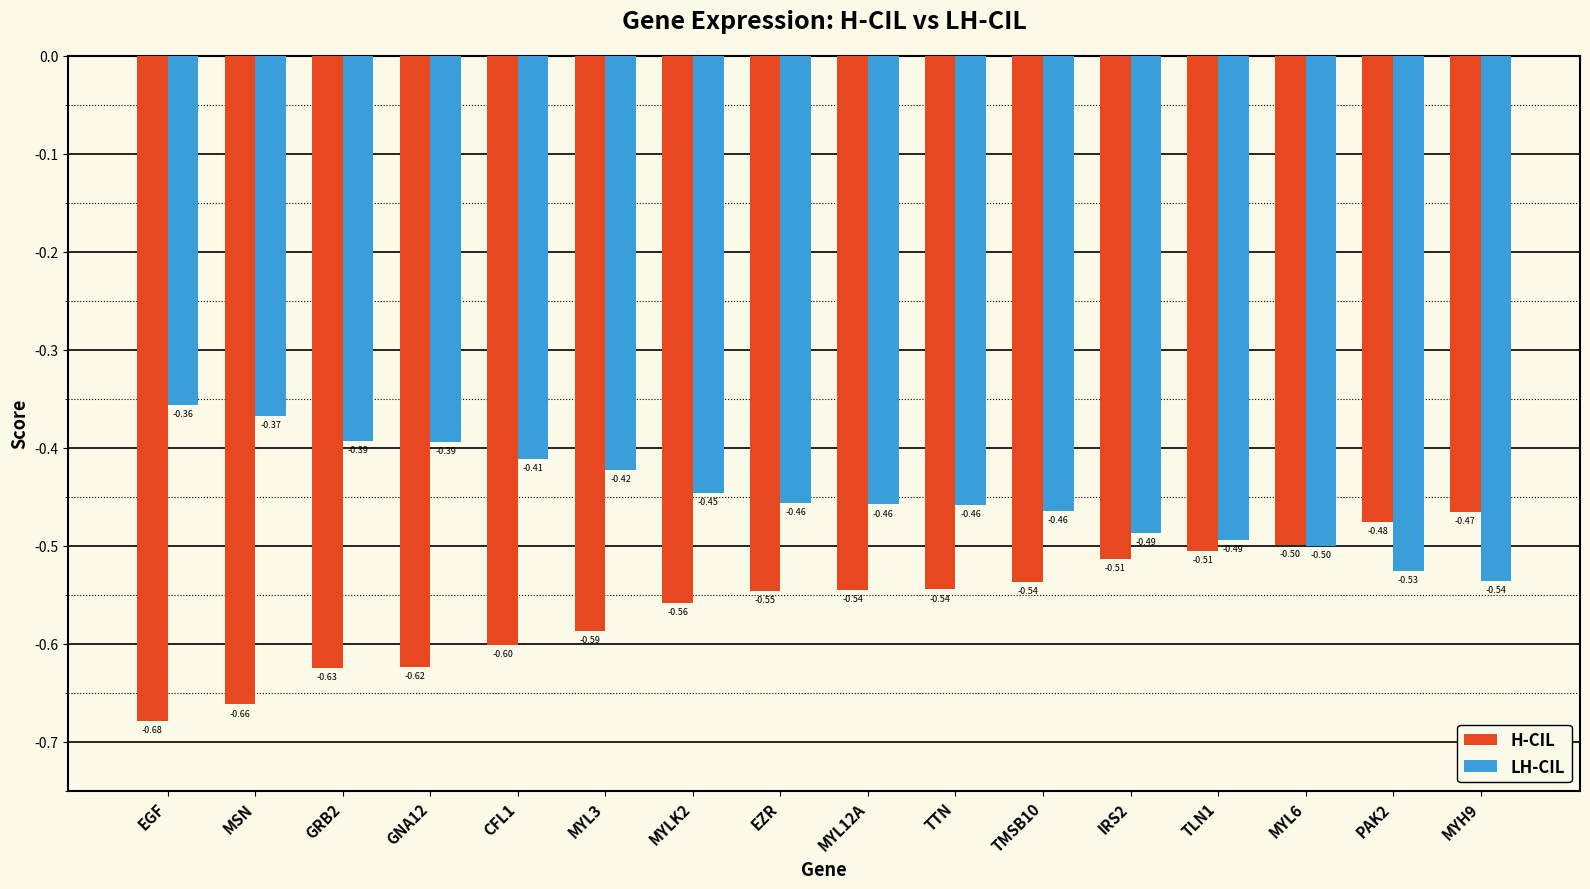

What is the total value across all series at TMSB10?

-1.0